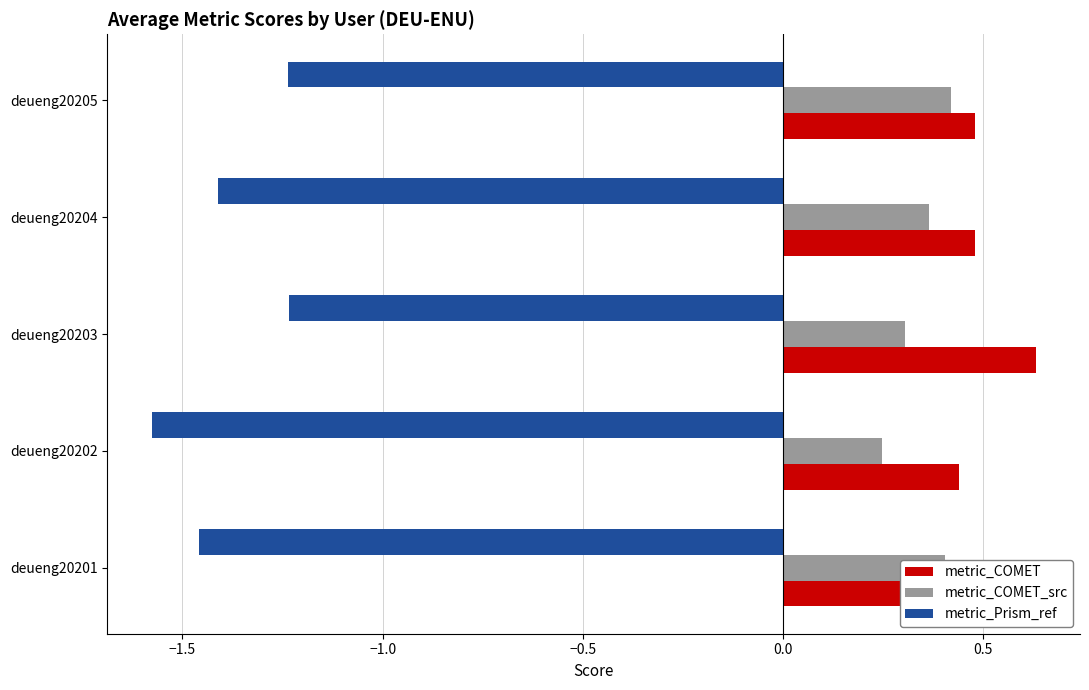

The metric_COMET series shows 0.5 at deueng20205. True or false?

True